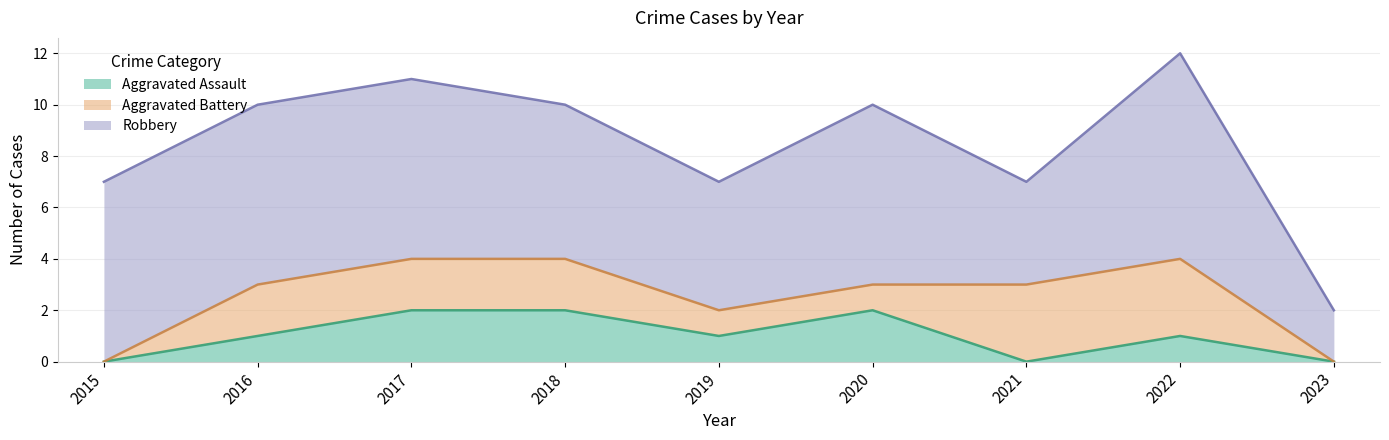

The value of Aggravated Battery at 2019 is 1. True or false?

True